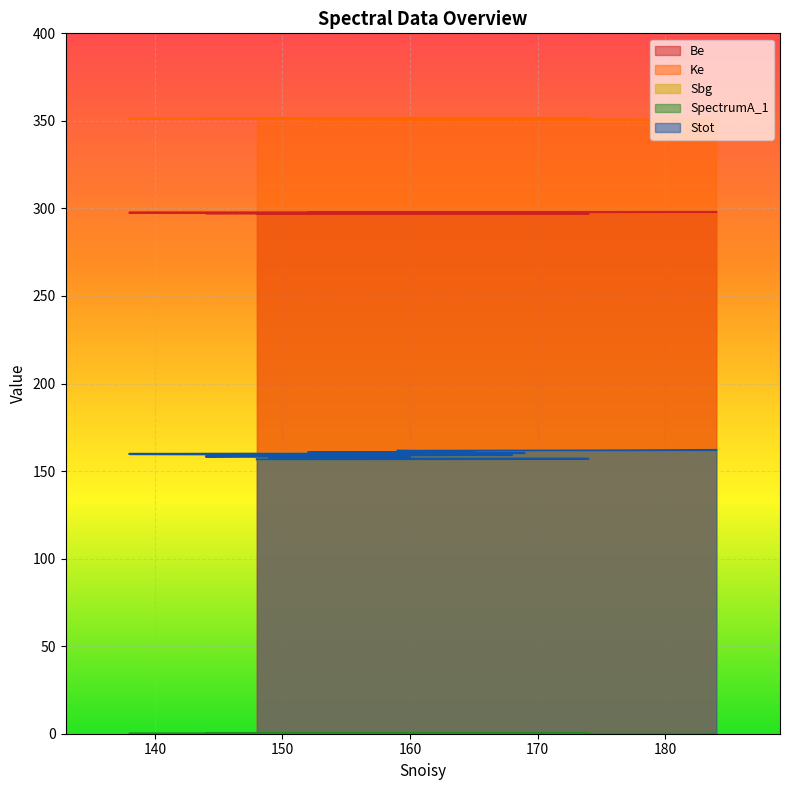

True or false: Stot and Ke intersect in this chart.

False